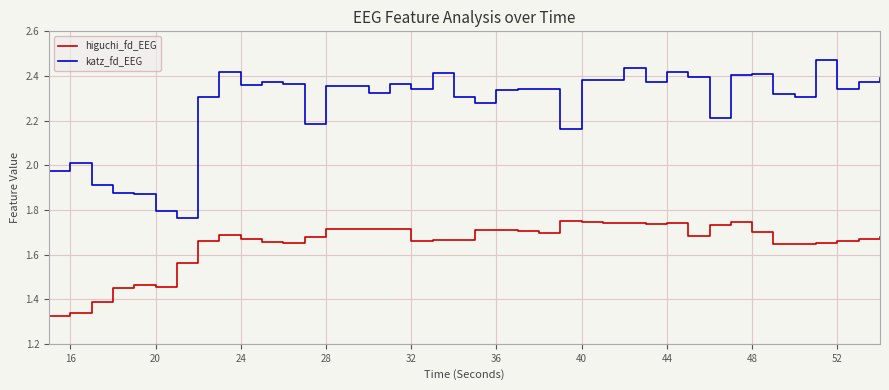

Which series has the widest spread of values?

katz_fd_EEG